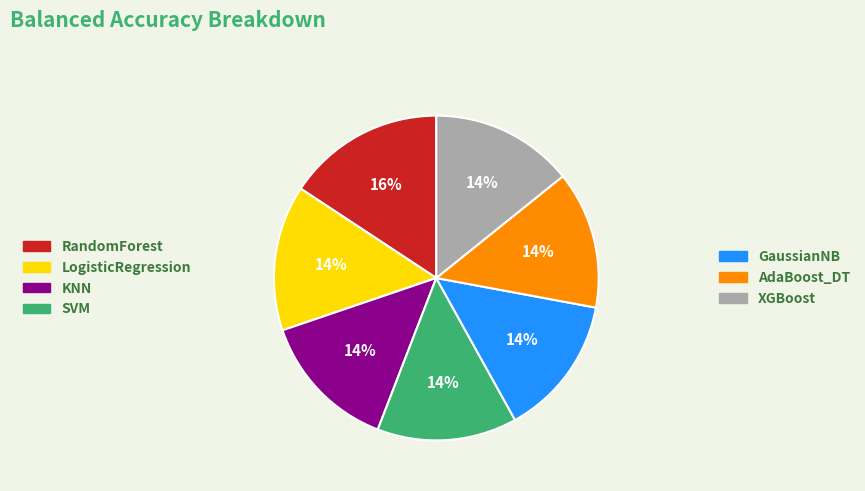

Is there any slice that represents more than half of the pie?

No